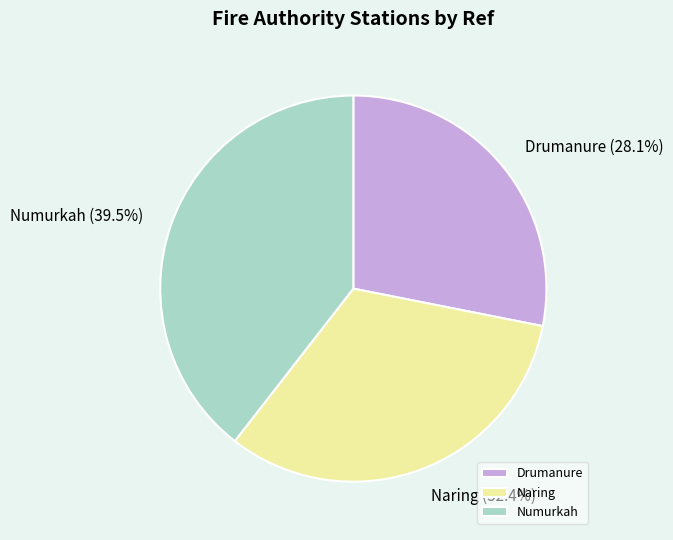

Which slice is the smallest?

Drumanure